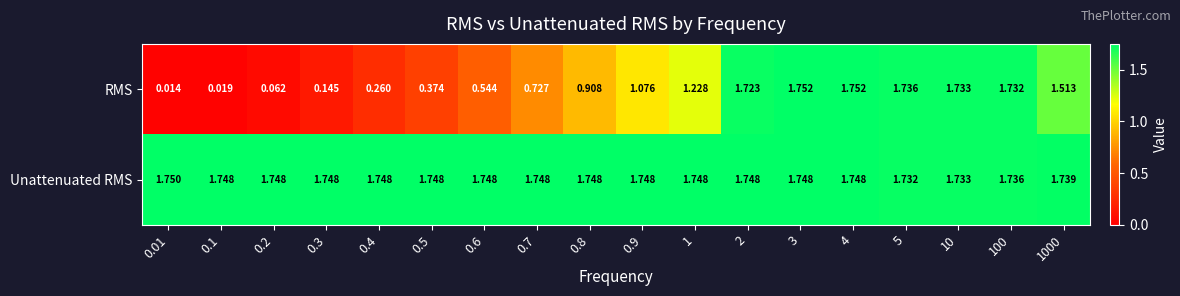

Is the value of Unattenuated RMS at 0.01 greater than the value of RMS at 0.5?

Yes